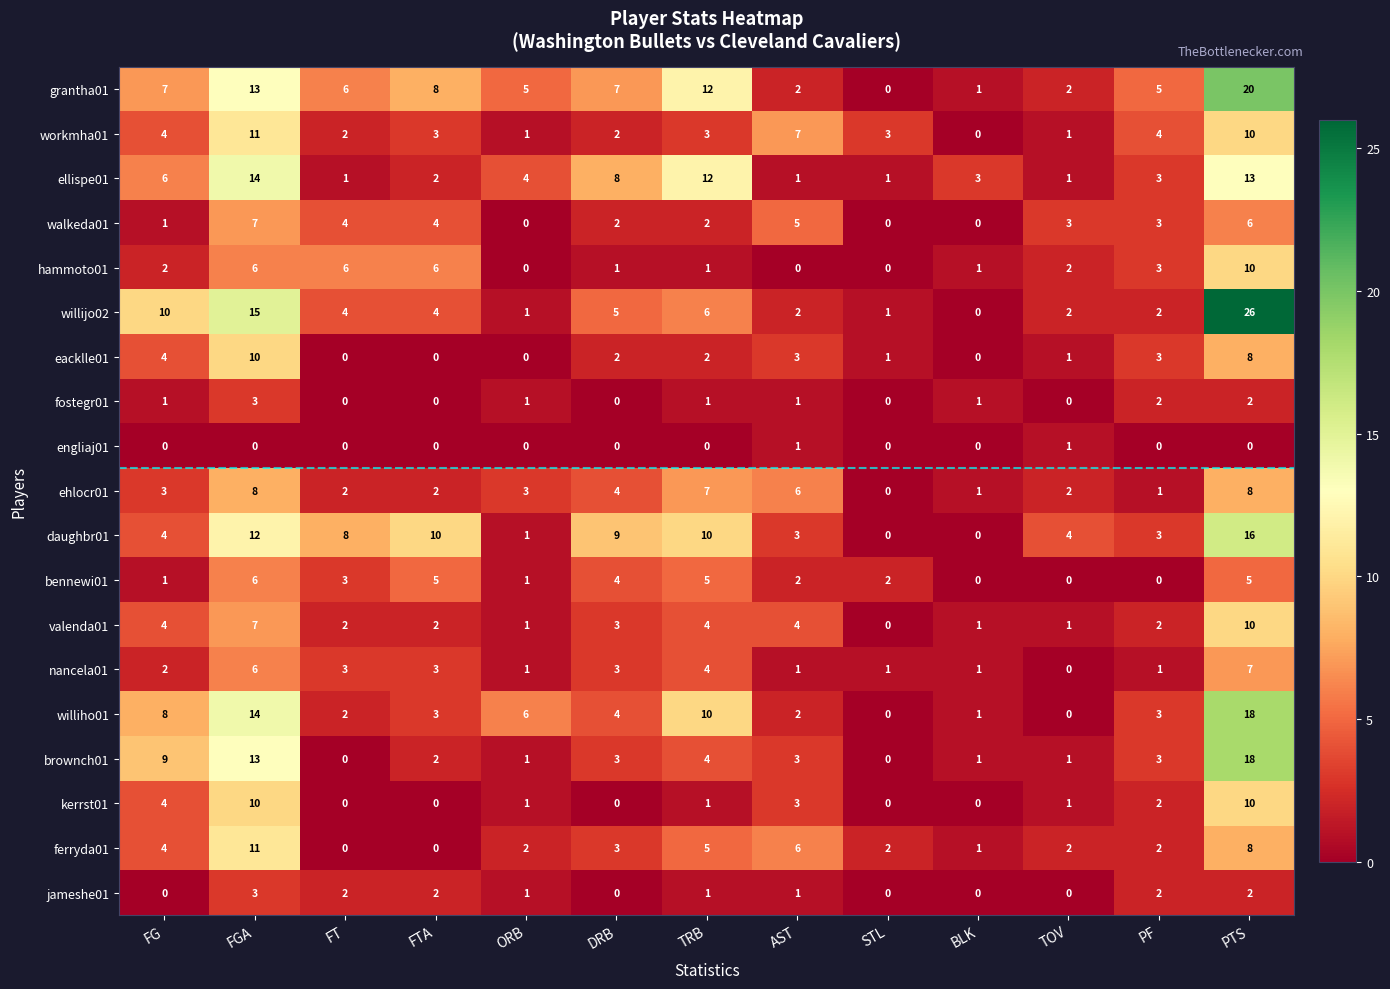

What is the difference between the maximum and minimum values in the willijo02 series?

26